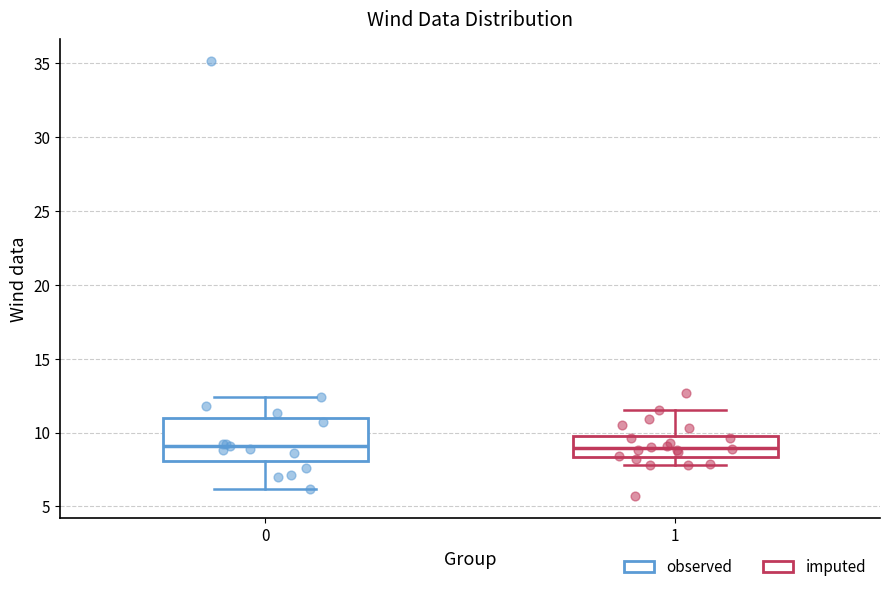

Which box is the tallest, from its lower edge to its upper edge?

0